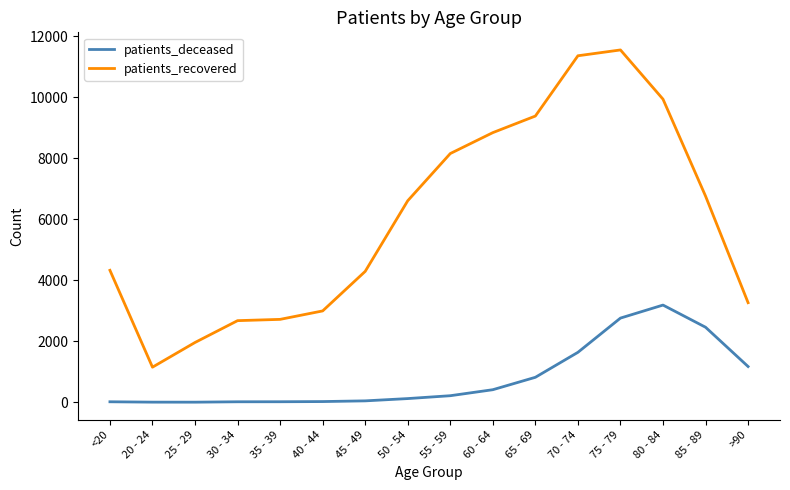

True or false: patients_recovered and patients_deceased cross at least once.

False